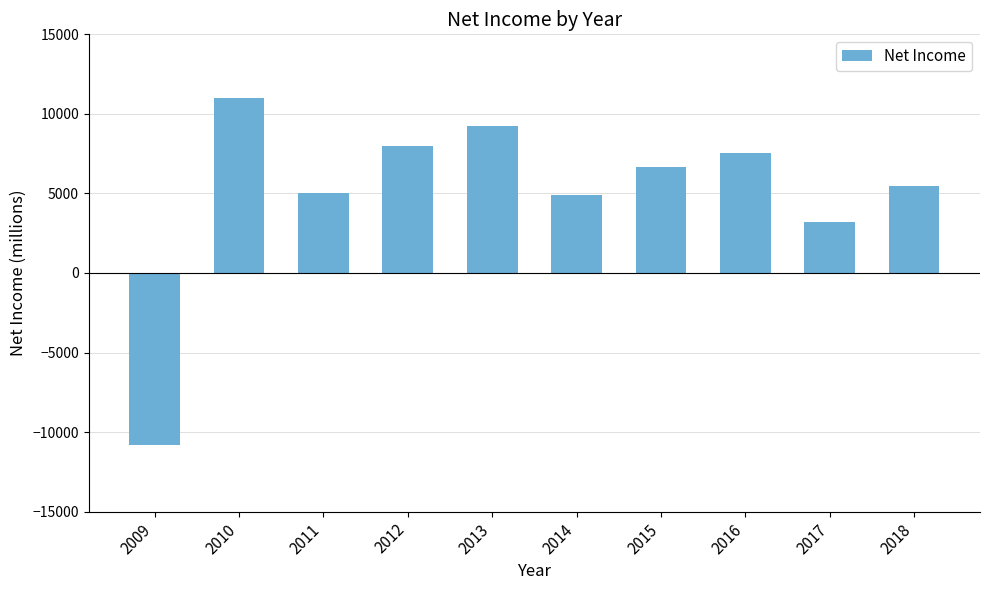

Which label corresponds to the smallest value in the chart?

2009